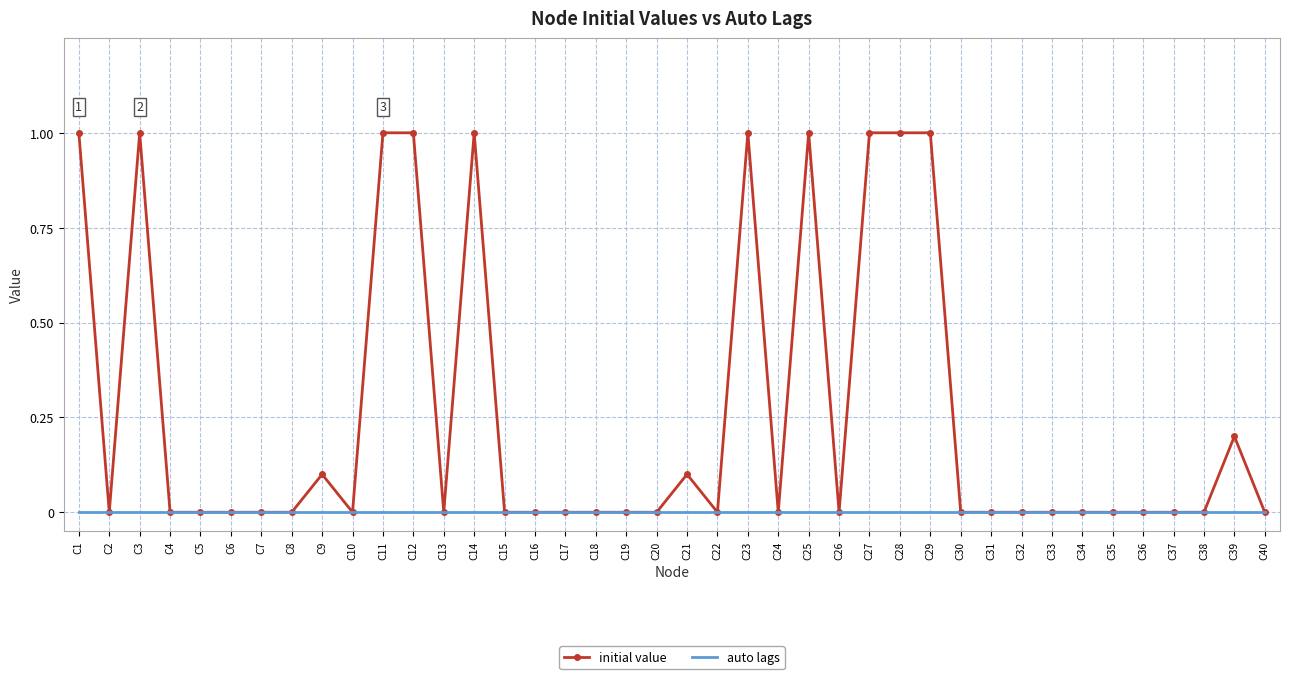

Which series has the largest range (max minus min)?

initial value